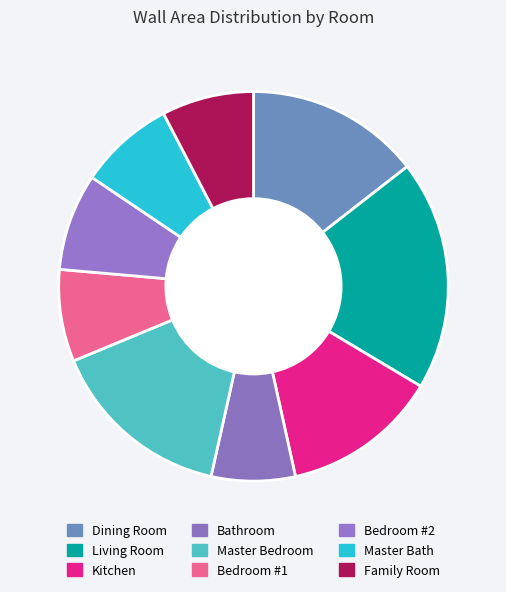

Combined, what portion of the pie is Kitchen and Bathroom?

19.9%